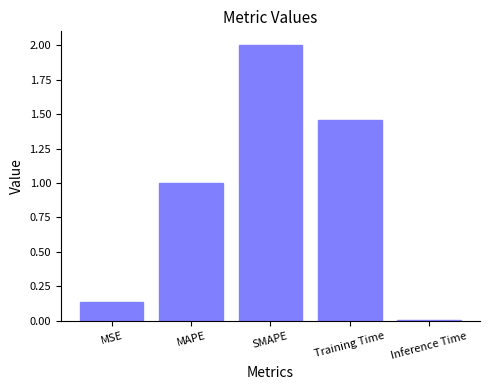

What is the average value?

0.9